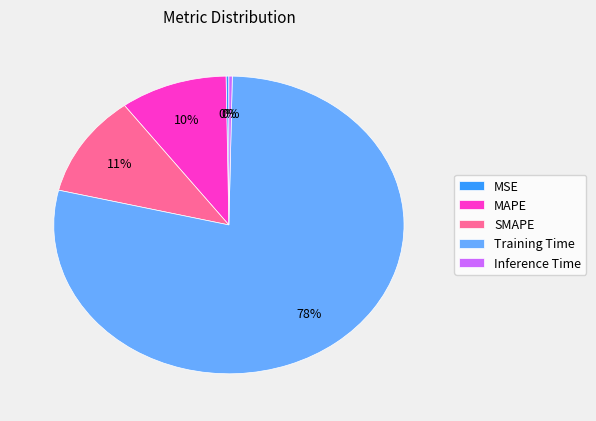

Does SMAPE represent more than half of the total?

No